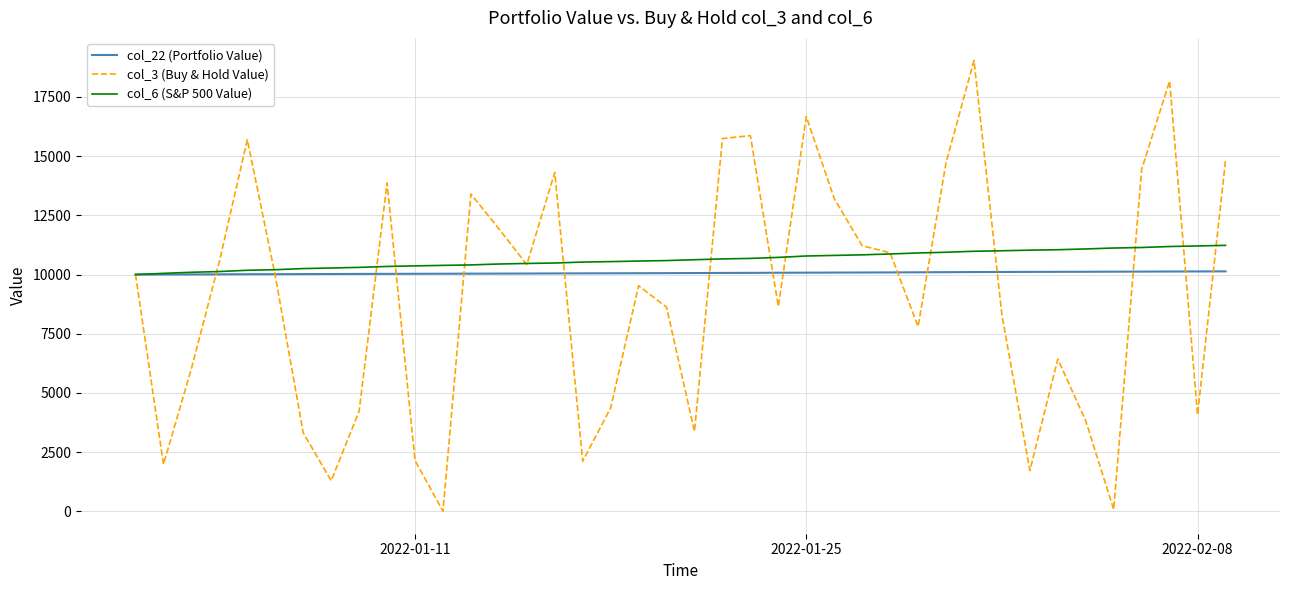

List the series in order of their peak value, lowest first.

col_22 (Portfolio Value), col_6 (S&P 500 Value), col_3 (Buy & Hold Value)